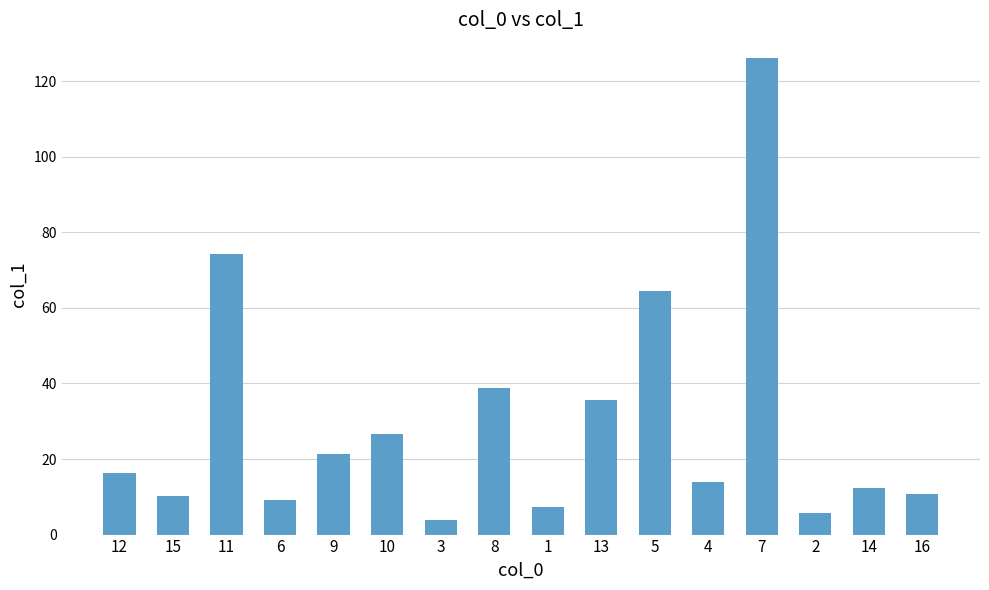

The value at 16 is 4.7. True or false?

False